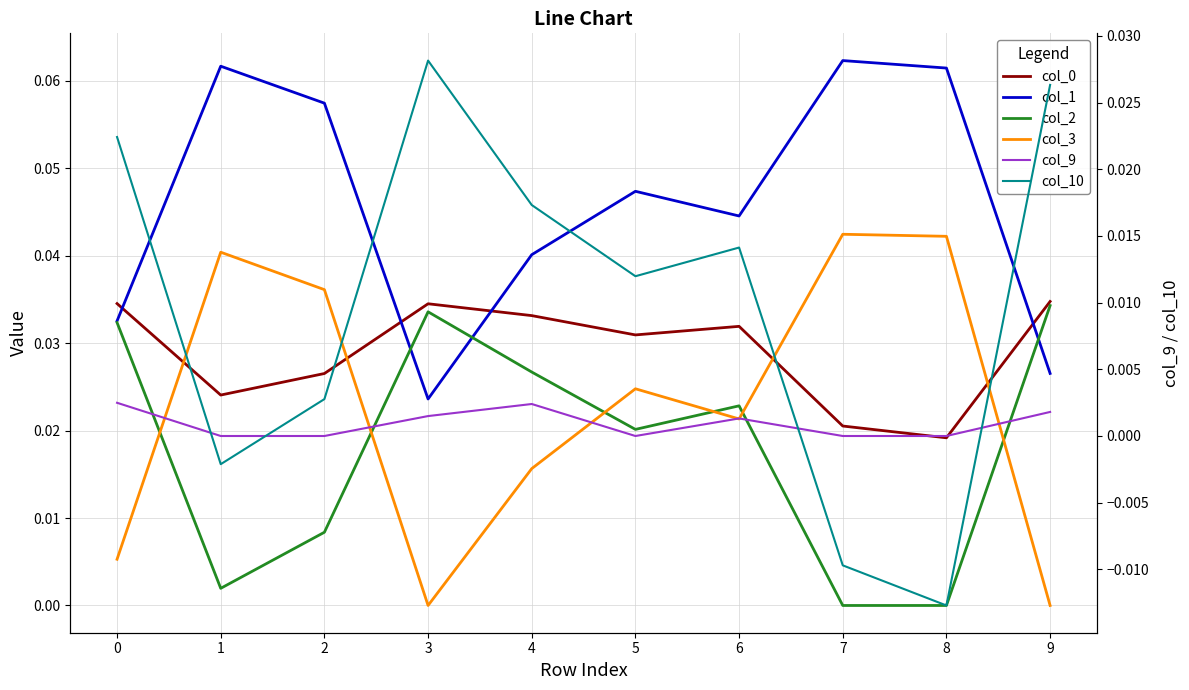

What is the greatest value displayed?

0.1